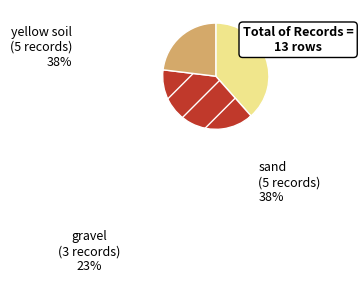

Which has a higher value, sand or gravel?

sand